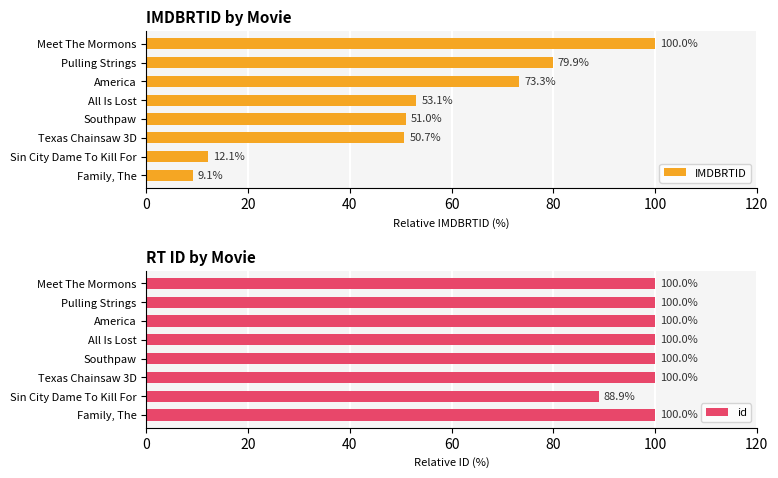

Are the bars horizontal?

Yes